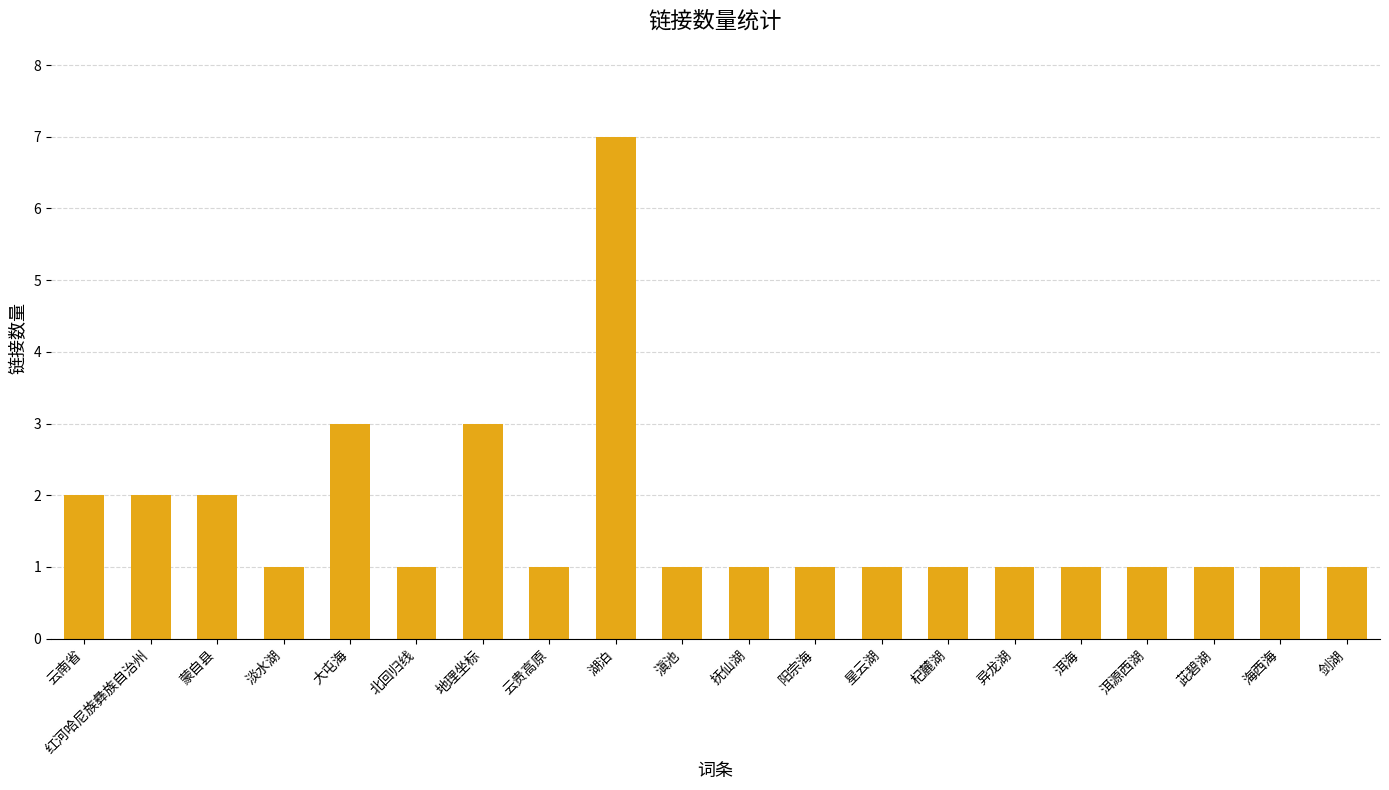

True or false: the data shows 1 at 剑湖.

True